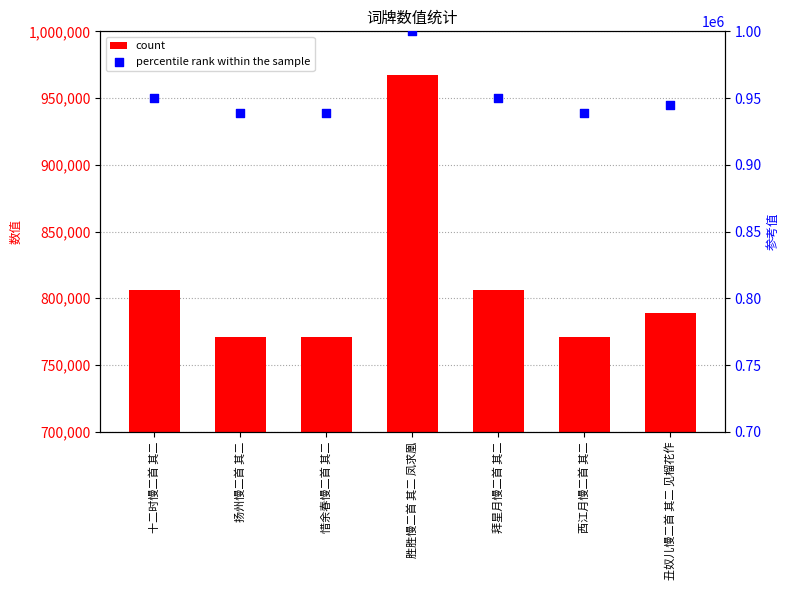

Which series has the largest Y range (max minus min)?

col_0